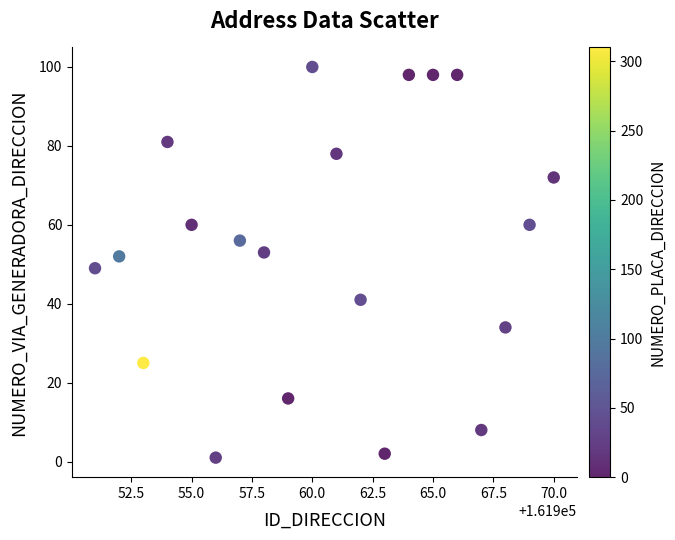

What is the range of Y values (max minus min)?

99